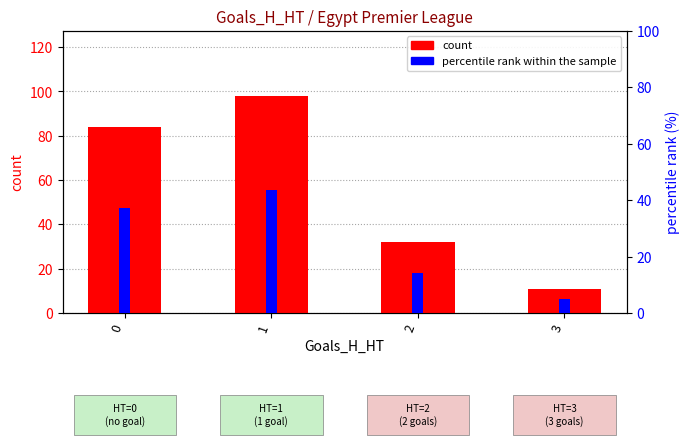

What value does the percentile rank within the sample series have at 3?

4.9